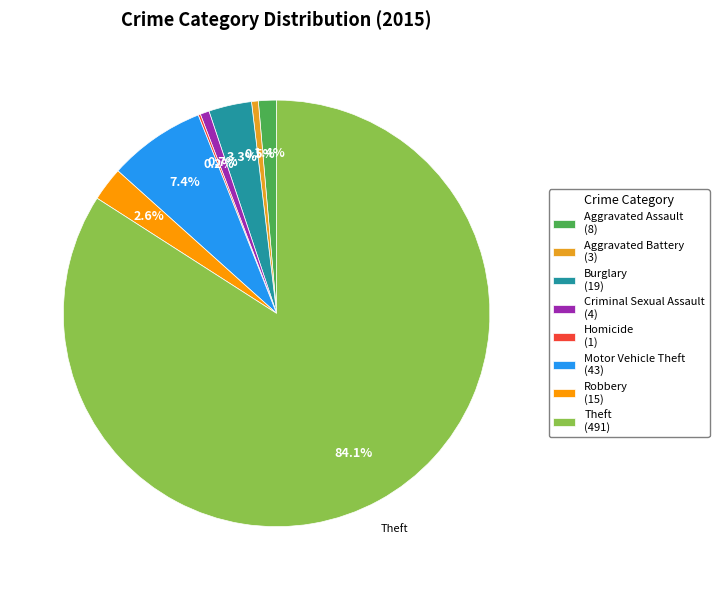

The Theft slice represents 84% of the pie. True or false?

True